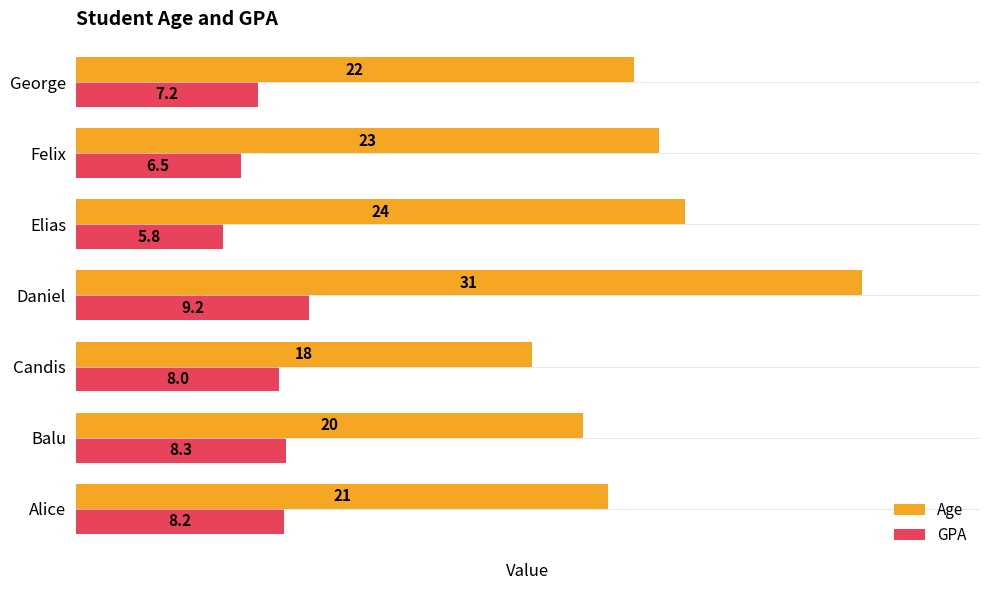

List the labels in order of GPA value, smallest first.

Elias, Felix, George, Candis, Alice, Balu, Daniel